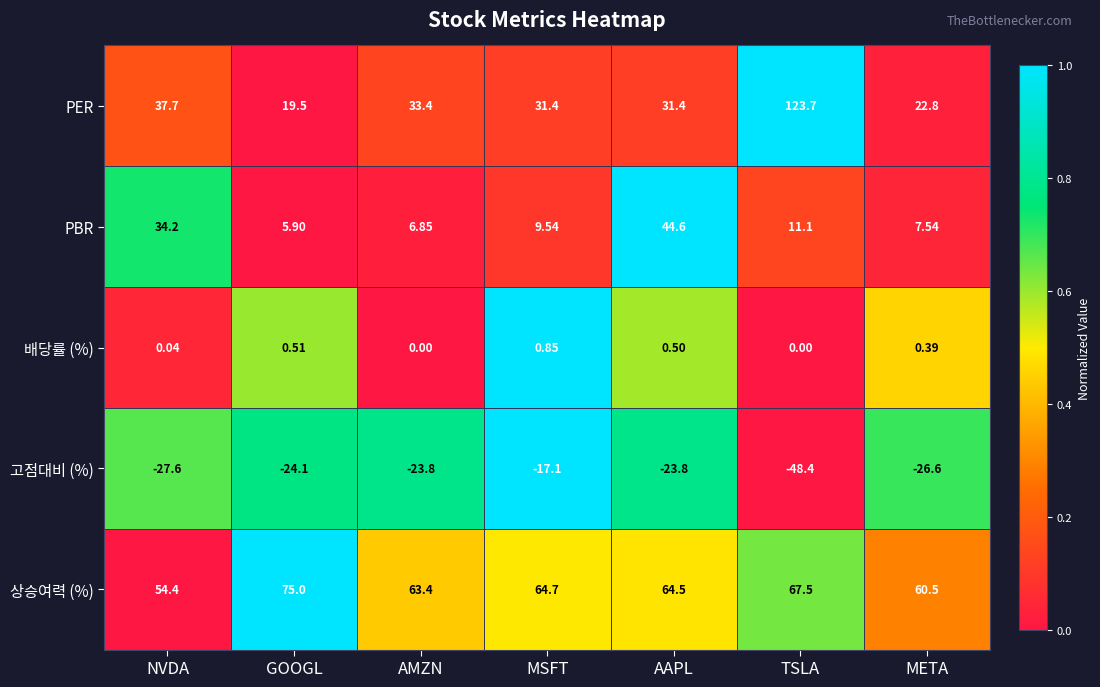

At which category is the sum across all series the highest?

TSLA